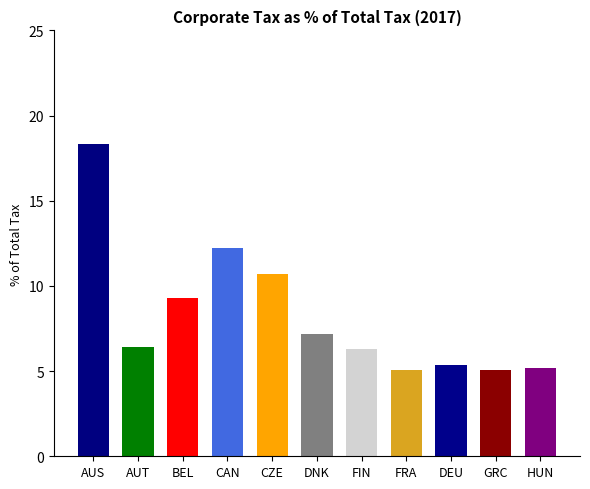

Reading right to left, extract all data points from this chart.

5.2	5.0	5.4	5.0	6.3	7.2	10.7	12.2	9.3	6.4	18.3